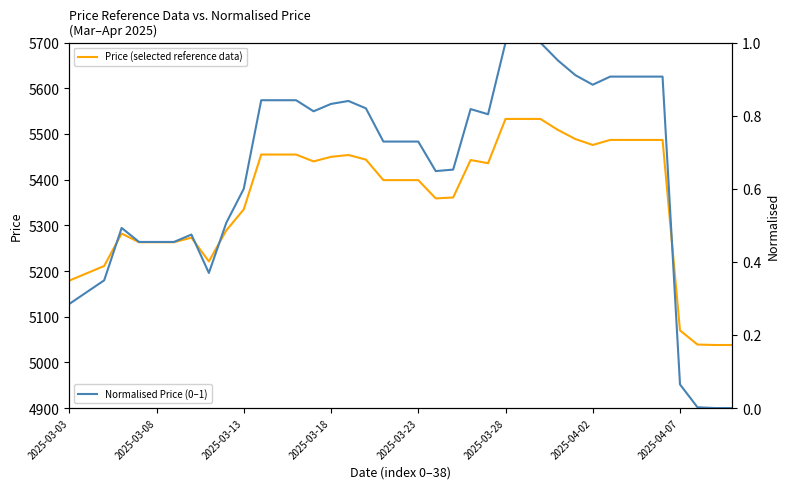

Reading right to left, list all the values displayed in this chart.

Price (selected reference data): 5038.0	5038.0	5039.0	5070.0	5487.0	5487.0	5487.0	5487.0	5476.0	5489.0	5509.0	5533.0	5533.0	5533.0	5436.0	5443.0	5361.0	5359.0	5399.0	5399.0	5399.0	5444.0	5454.0	5450.0	5440.0	5455.0	5455.0	5455.0	5335.0	5289.0	5221.0	5273.0	5263.0	5263.0	5263.0	5282.0	5211.0	5195.0	5179.0
Normalised Price (0–1): 0.0	0.0	0.0	0.1	0.9	0.9	0.9	0.9	0.9	0.9	1.0	1.0	1.0	1.0	0.8	0.8	0.7	0.6	0.7	0.7	0.7	0.8	0.8	0.8	0.8	0.8	0.8	0.8	0.6	0.5	0.4	0.5	0.5	0.5	0.5	0.5	0.3	0.3	0.3